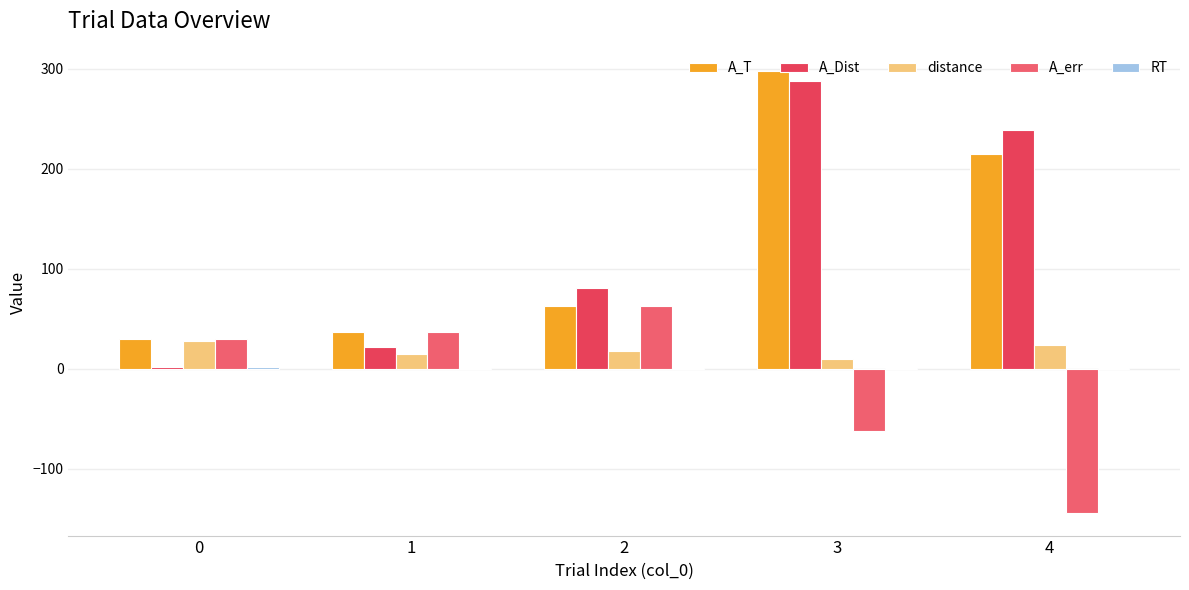

Does the chart contain stacked bars?

No